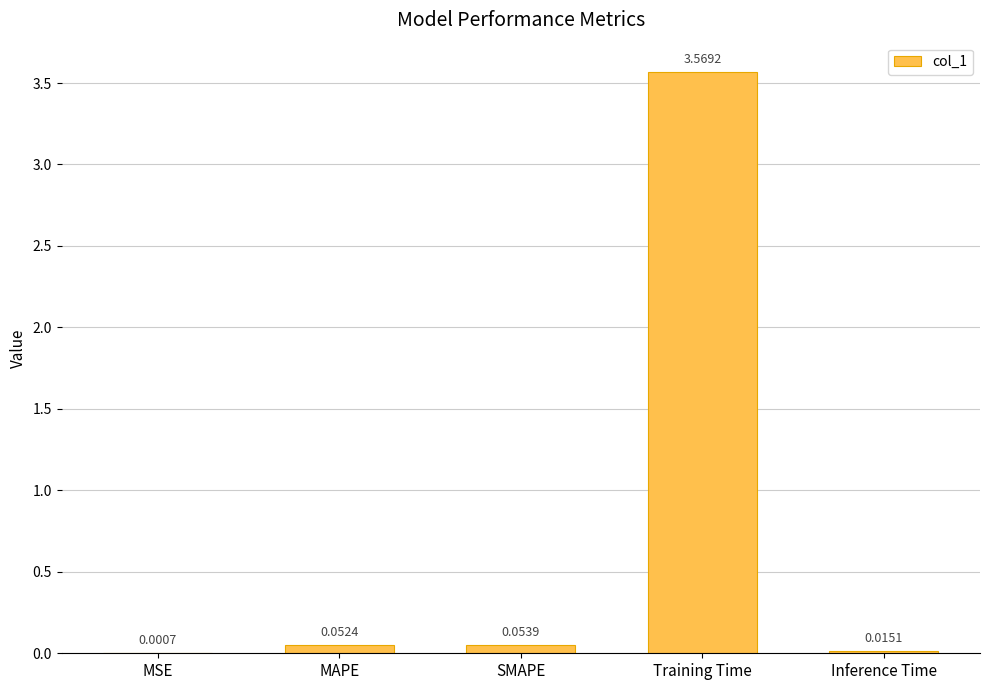

Are the bars horizontal?

No